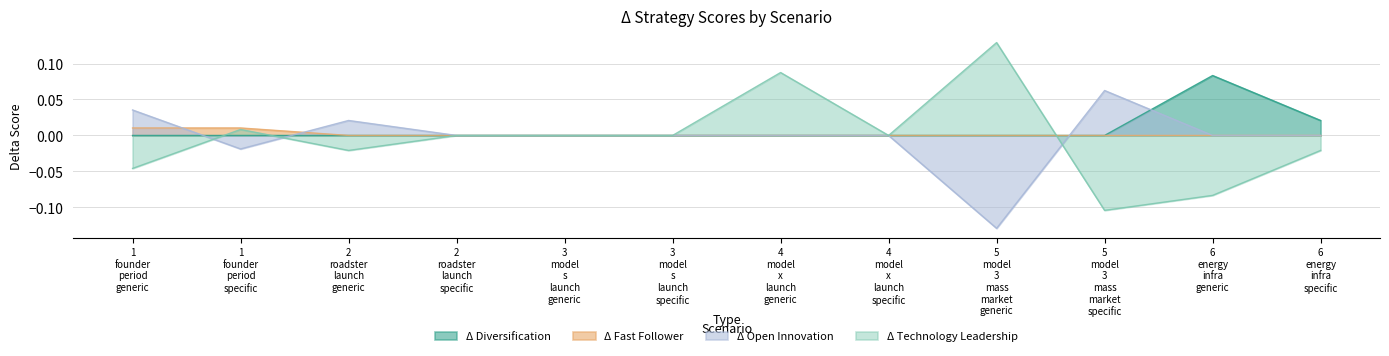

Which series ends up on top after the final intersection of Δ Open Innovation and Δ Fast Follower?

Δ Open Innovation